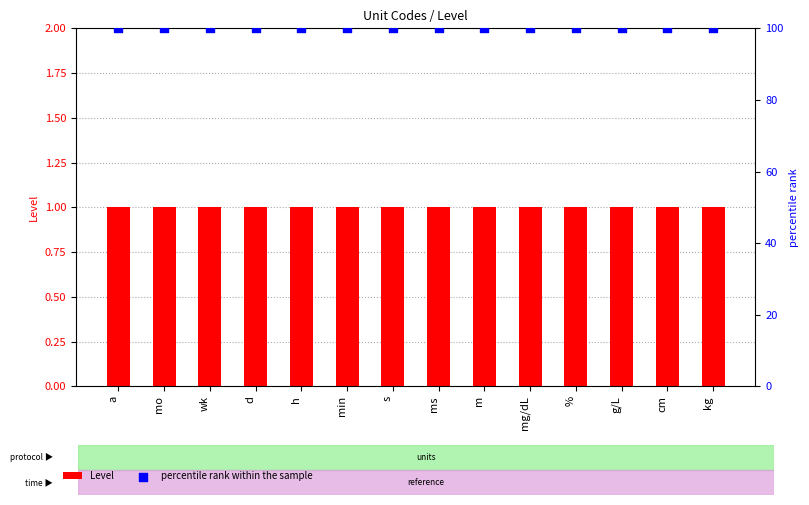

Which series has the largest Y range (max minus min)?

Level